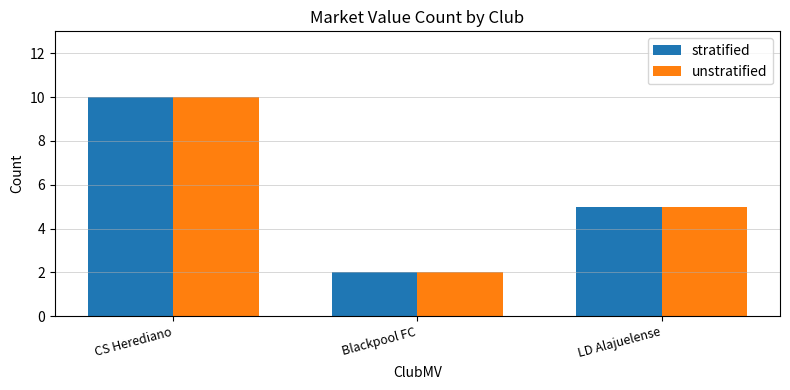

True or false: unstratified has a value of 2 at Blackpool FC.

True